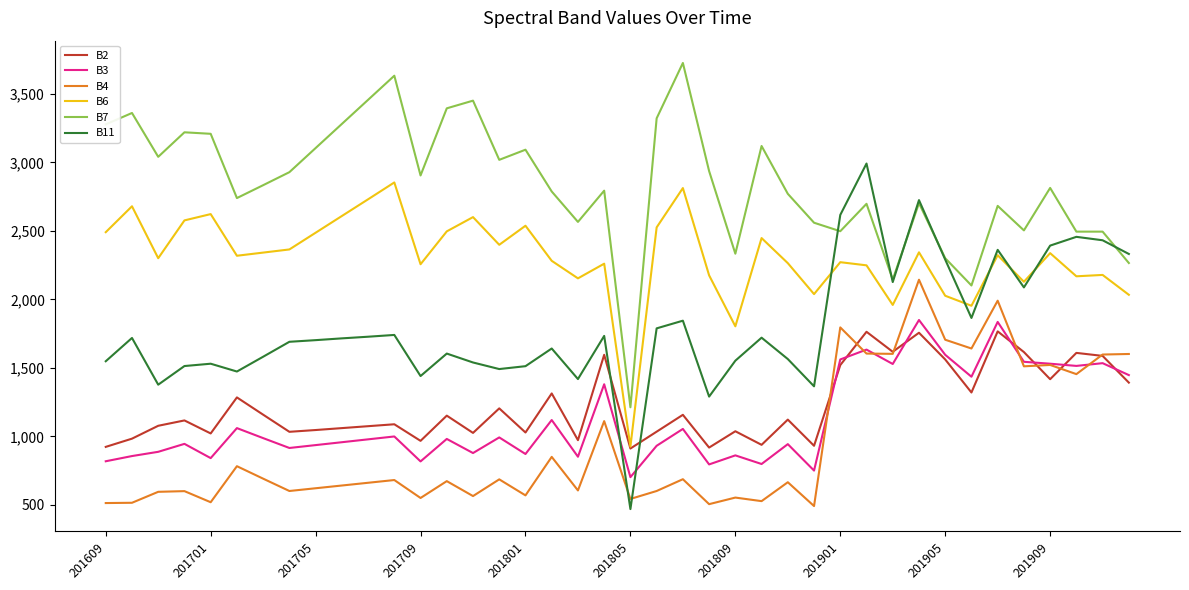

True or false: B7 and B3 cross at least once.

False